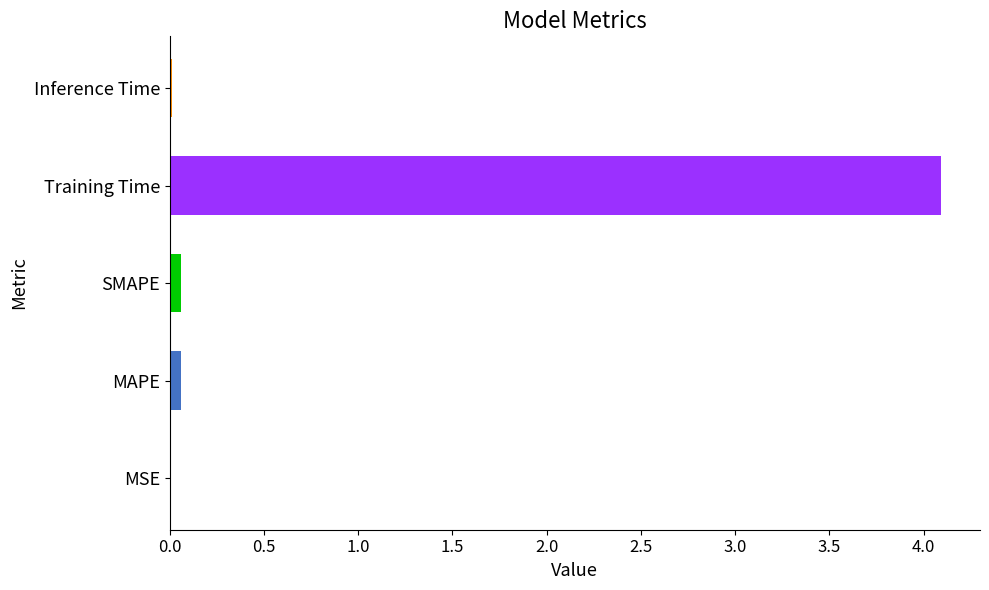

What is the sum of all values?

4.2